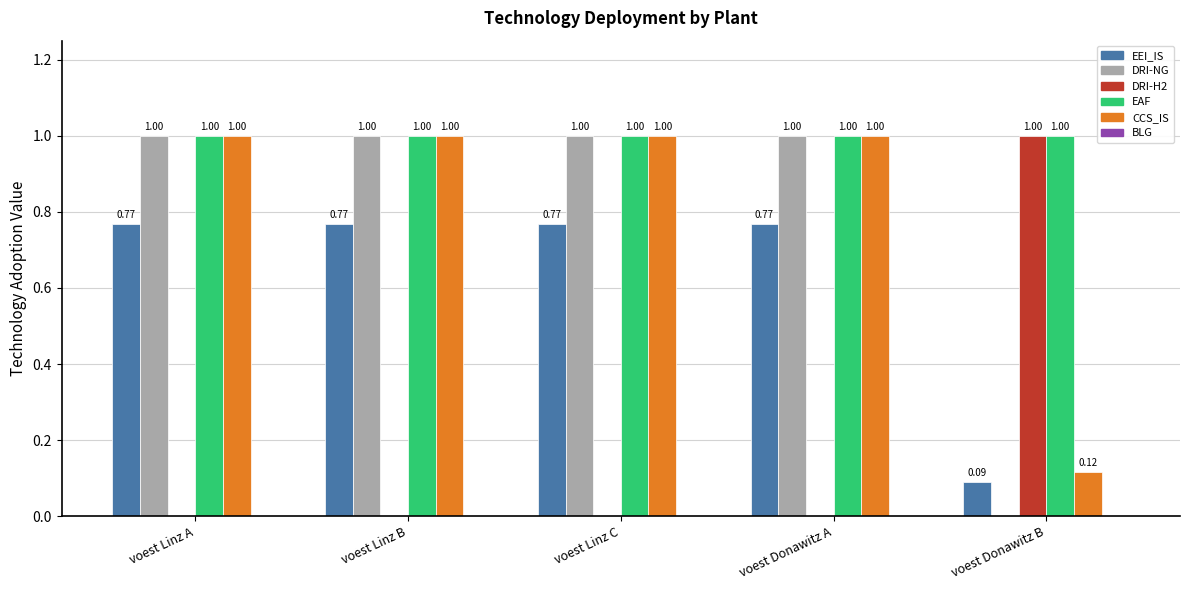

What is the total value across all series at voest Linz B?

3.8